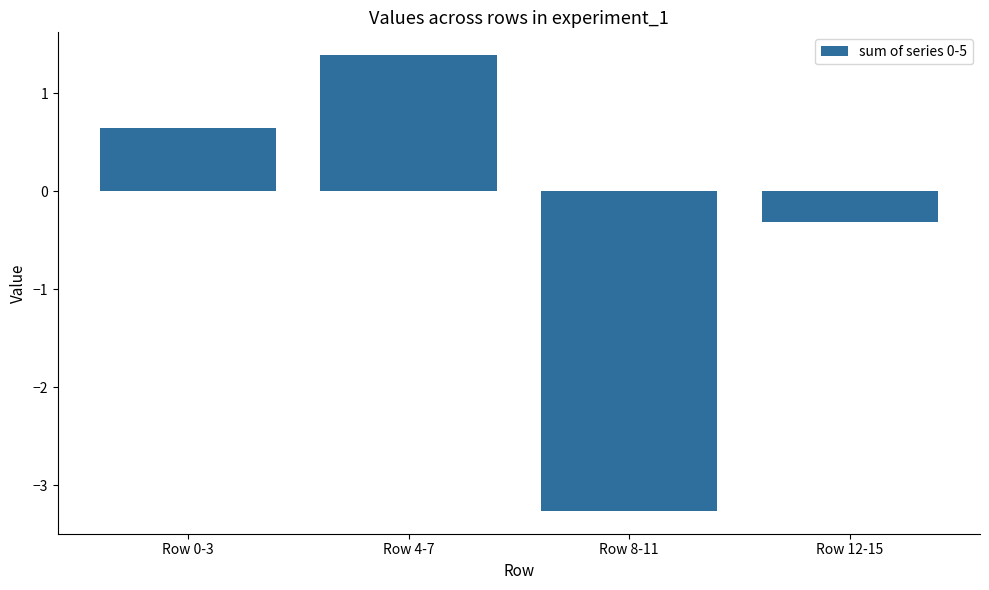

Read the value at Row 8-11.

-3.3